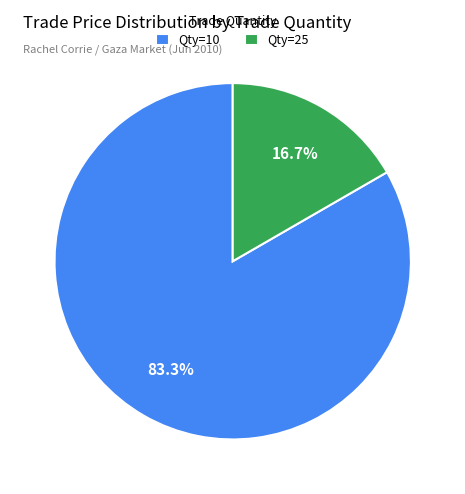

Combined, do Qty=10 and Qty=25 account for over 50%?

Yes